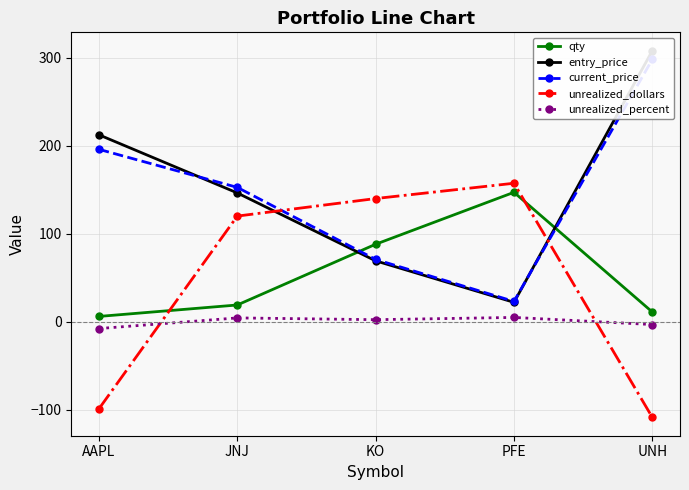

Reading left to right, extract all data points from this chart.

qty: 6.0	19.0	88.0	147.0	11.0
entry_price: 212.3	146.3	69.2	22.0	307.9
current_price: 195.8	152.6	70.7	23.1	298.0
unrealized_dollars: -98.9	120.0	139.9	157.3	-108.7
unrealized_percent: -7.8	4.3	2.3	4.9	-3.2